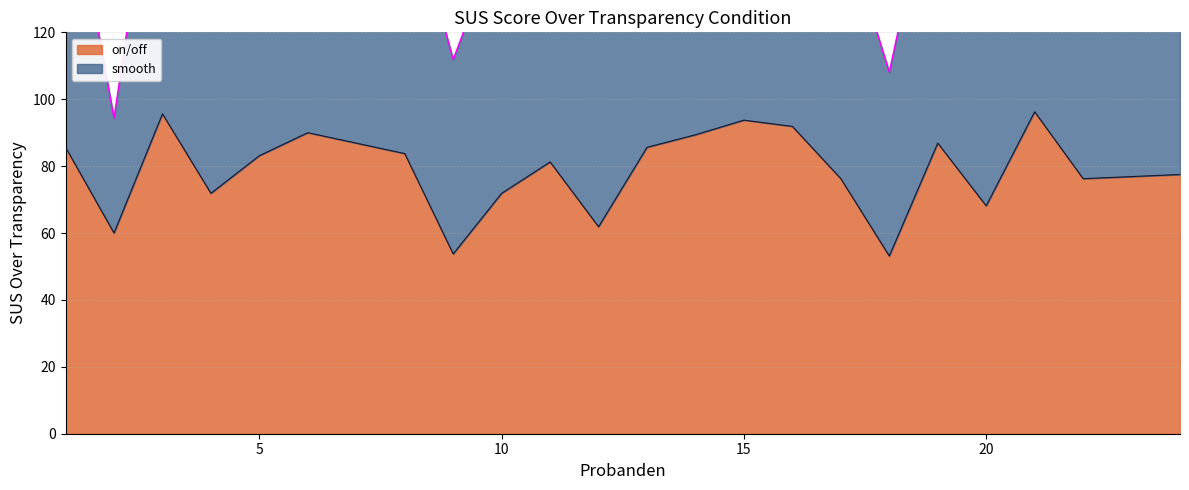

What is the value of the 11th point from the left?

81.2